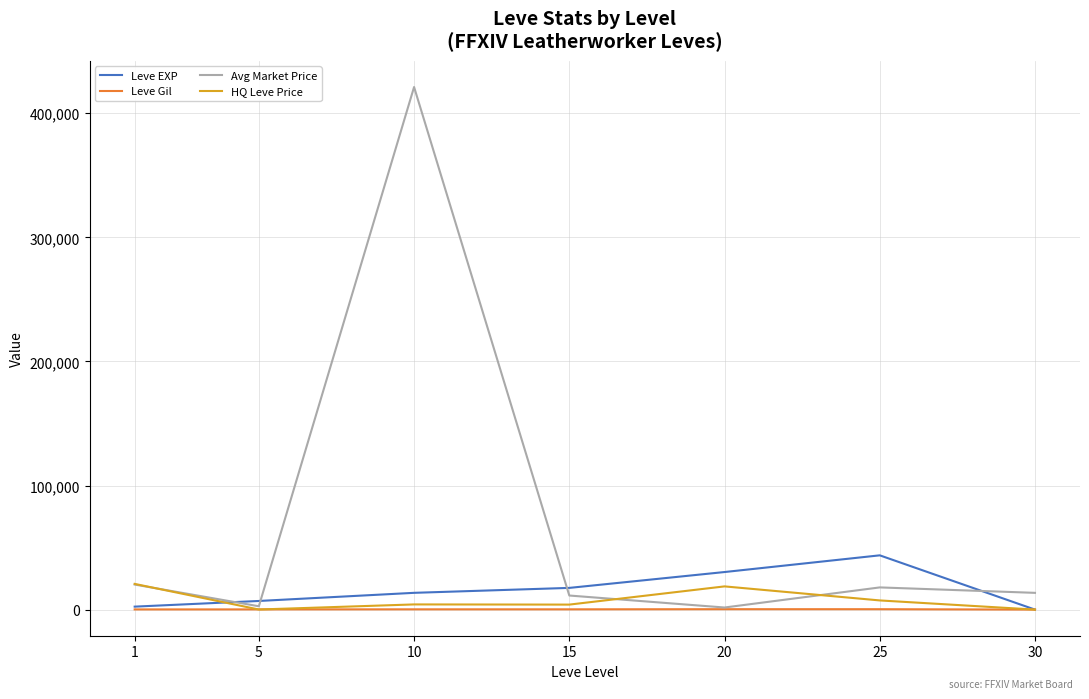

Which label corresponds to the largest value in the chart?

10